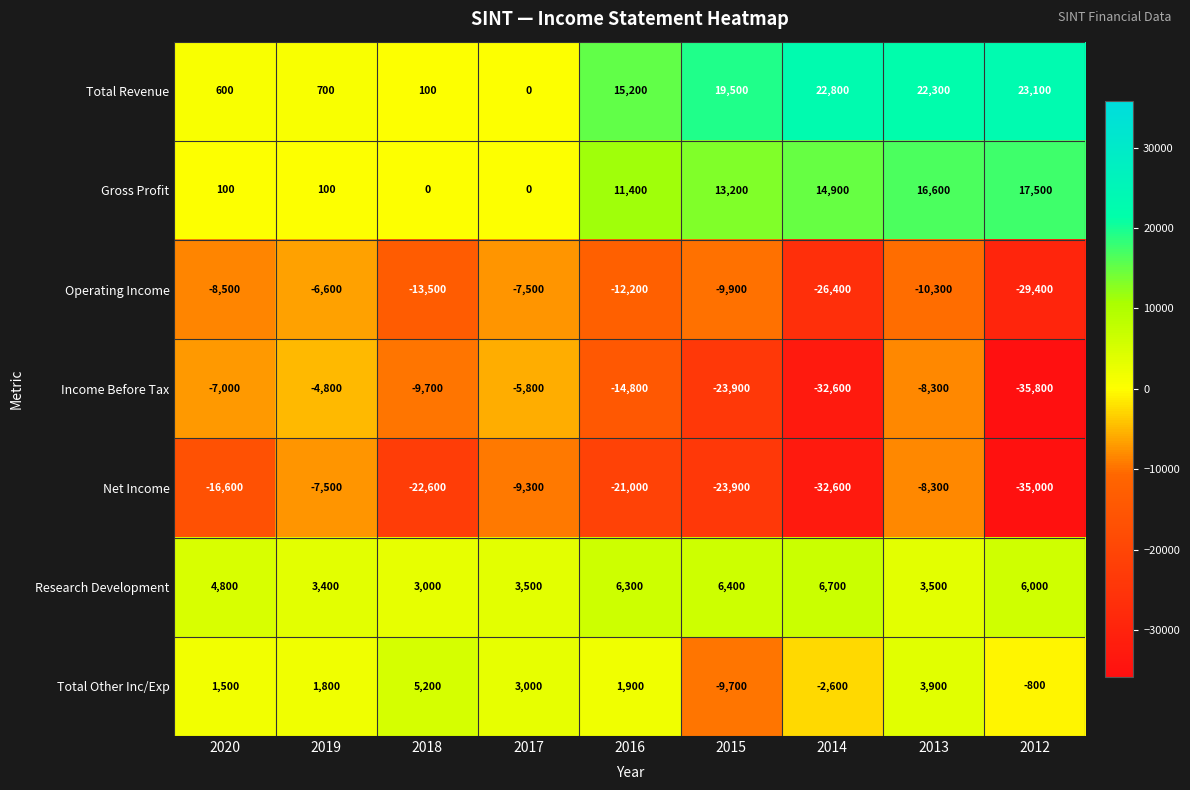

What is the difference between the highest and lowest values at 2012?

58900